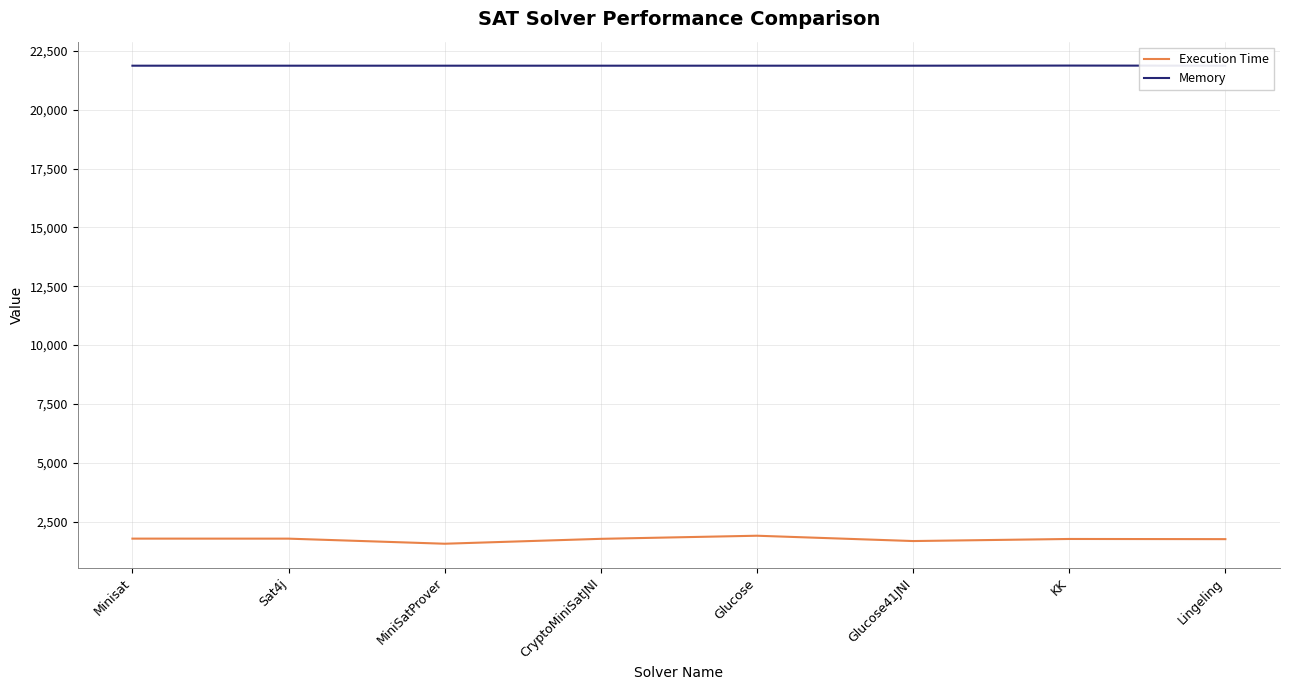

Which label corresponds to the largest value in the chart?

KK